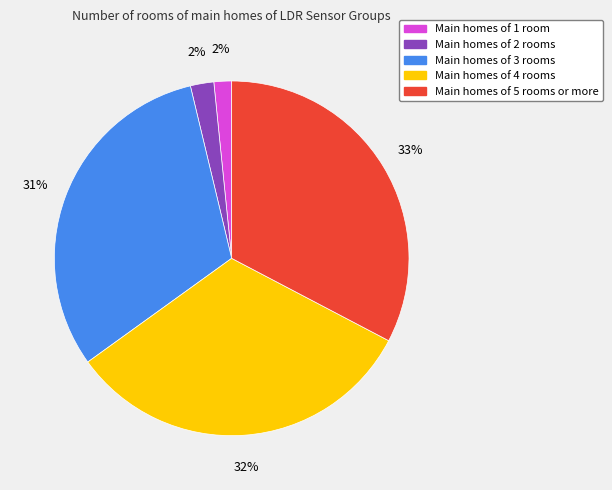

To the nearest percent, what portion does Main homes of 3 rooms represent?

31%